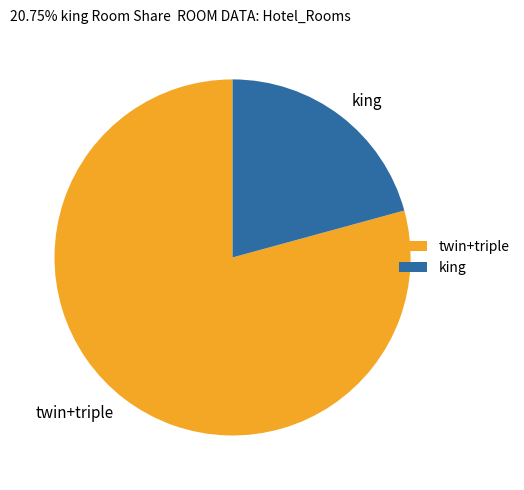

Which slice represents more than half of the pie?

twin+triple